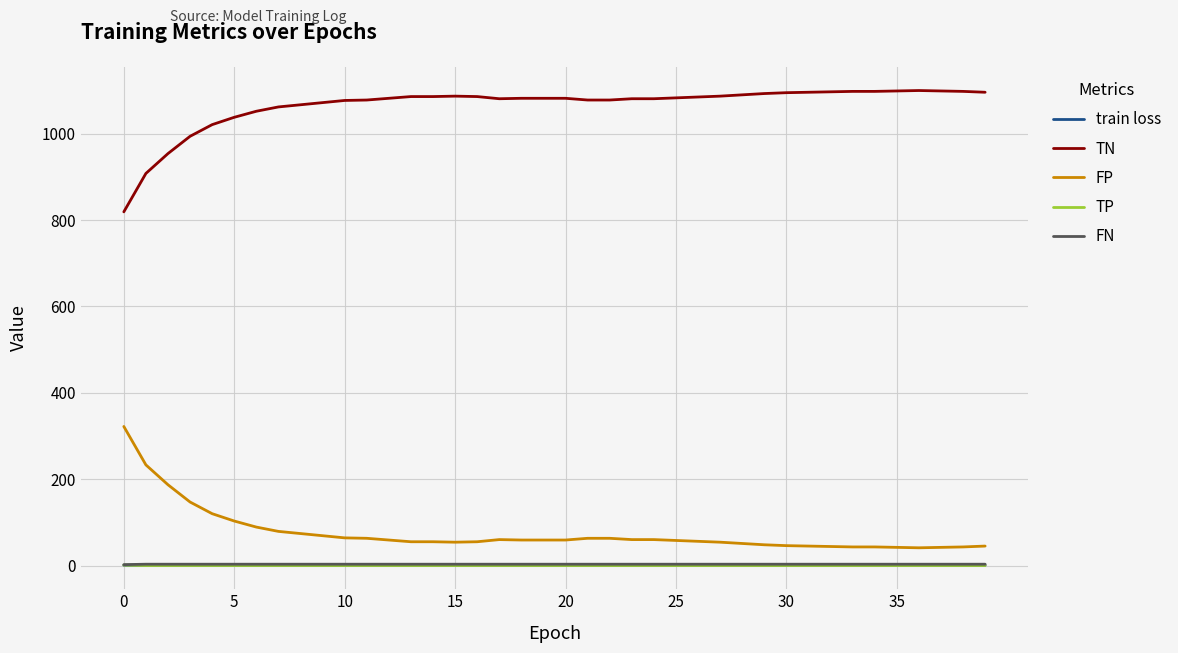

Which series has the largest total across all categories?

TN